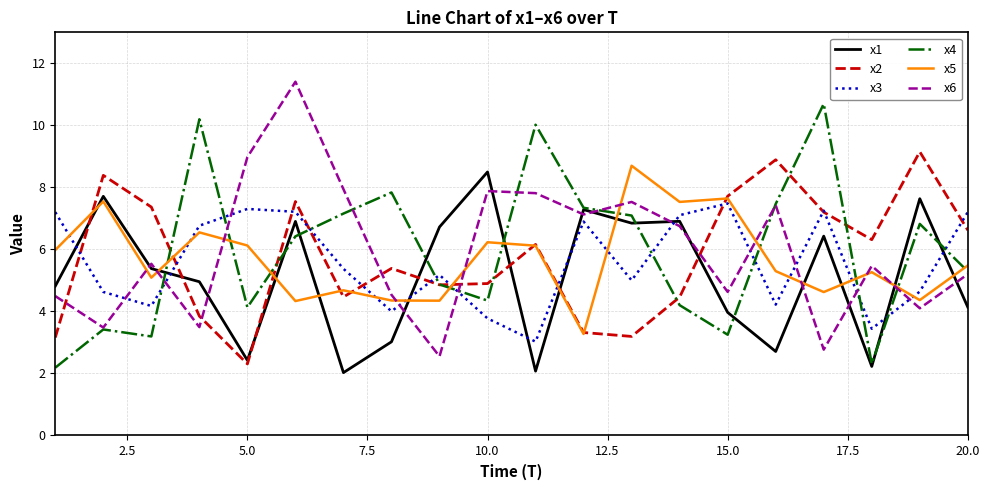

What is the minimum value for x1?

2.0